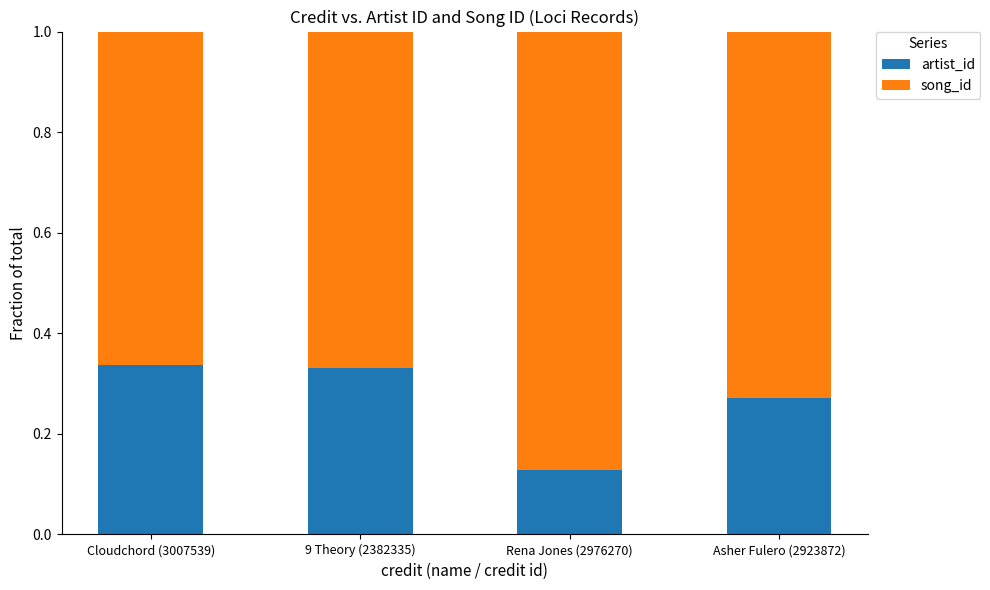

What is the total value across all series at Asher Fulero (2923872)?

1.0